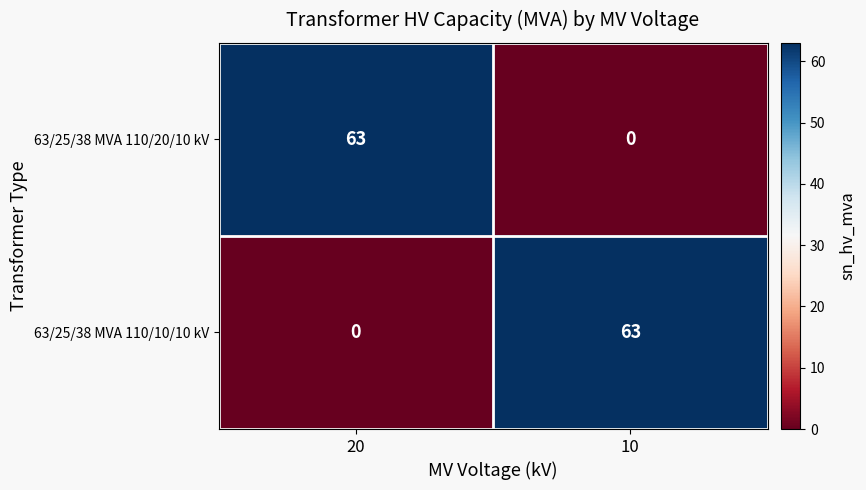

True or false: 63/25/38 MVA 110/20/10 kV has a value of -43 at 10.

False